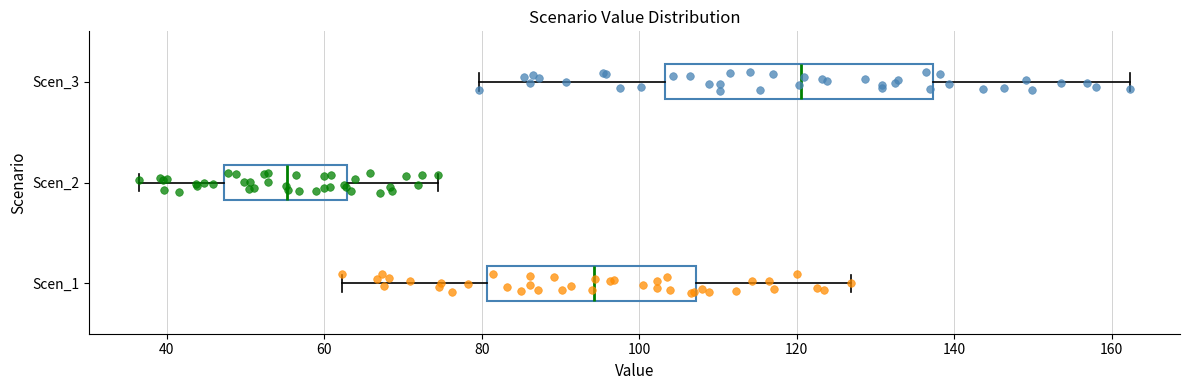

Reading bottom to top, read every box against the x-axis: the position of its median line, the range the box covers, and the ends of its whiskers. The values are not printed on the chart, so give them approximately, as read against the axis.

Scen_1: median 94, box 80 to 108, whiskers 62 to 126
Scen_2: median 56, box 48 to 62, whiskers 36 to 74
Scen_3: median 120, box 104 to 138, whiskers 80 to 162